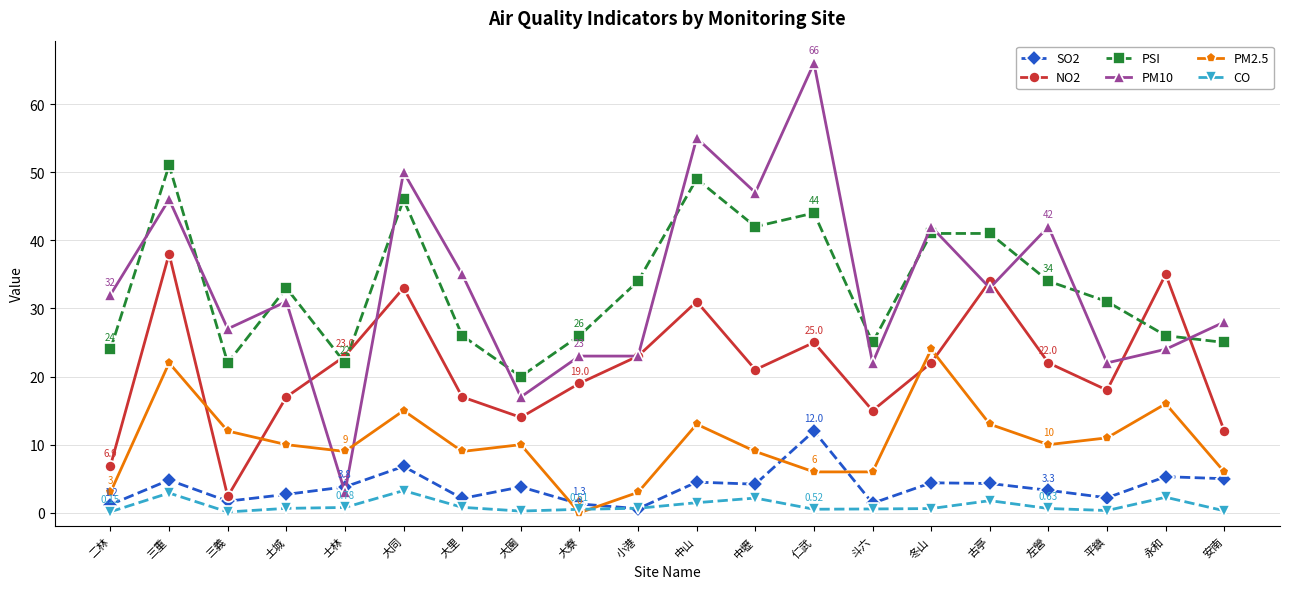

The value of PSI at 永和 is 26.0. True or false?

True